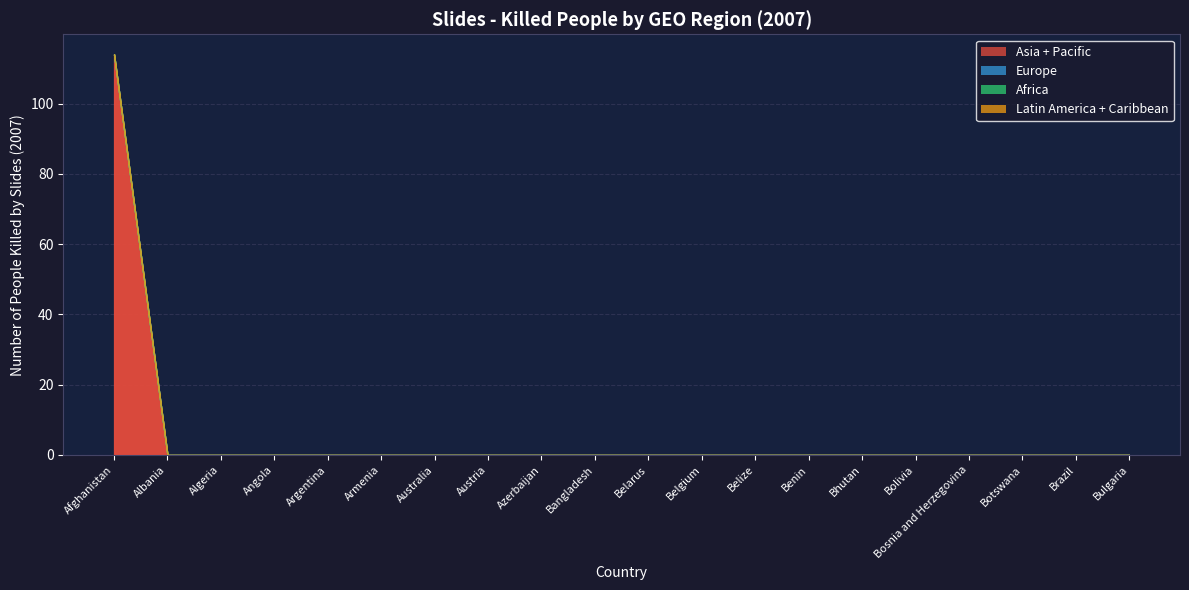

Which has a higher value, Azerbaijan or Belgium?

Azerbaijan